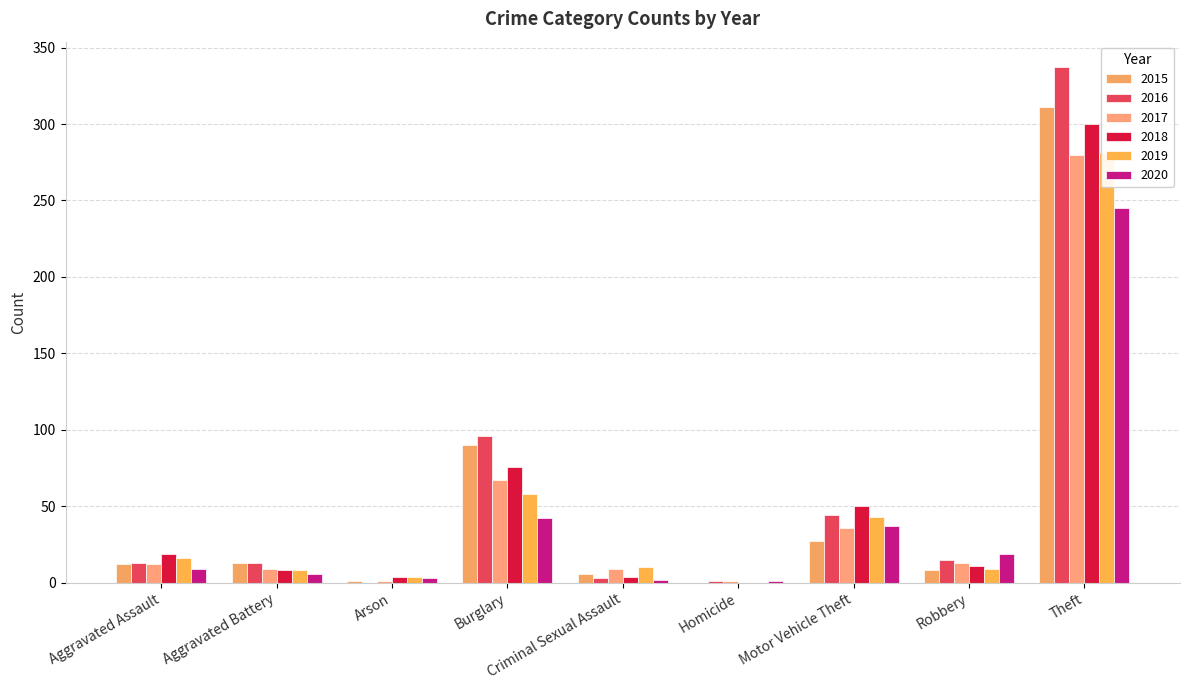

What is the average value of the 2018 series?

52